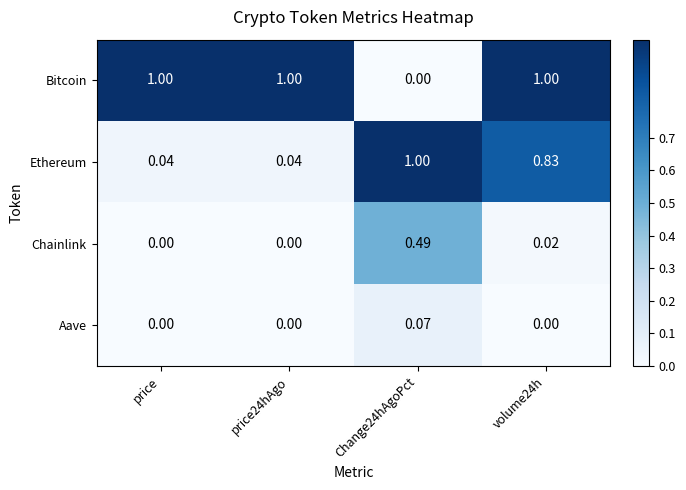

How many series are shown in this chart?

4